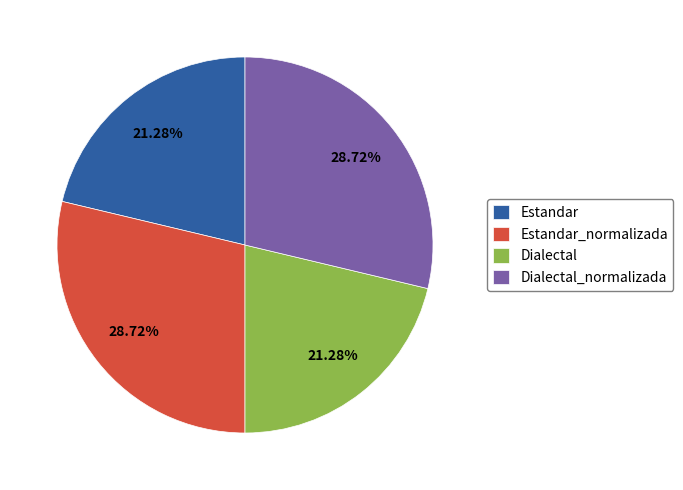

Is there a majority slice in this chart?

No